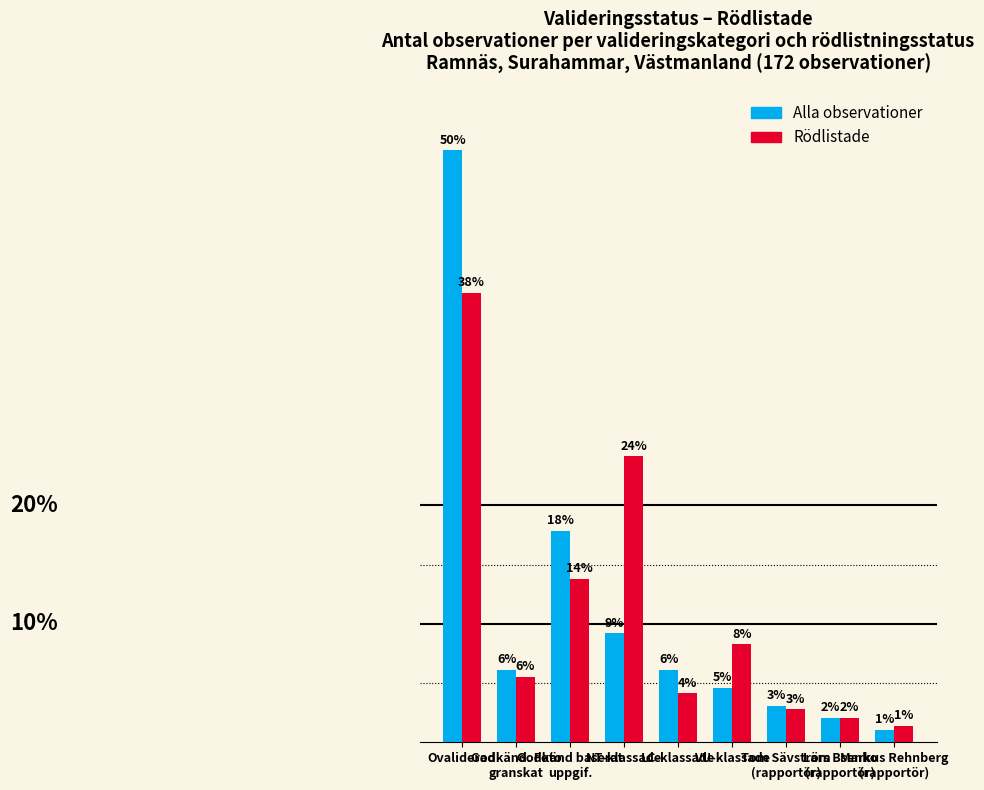

What are all the series names shown in the legend?

Alla observationer, Rödlistade